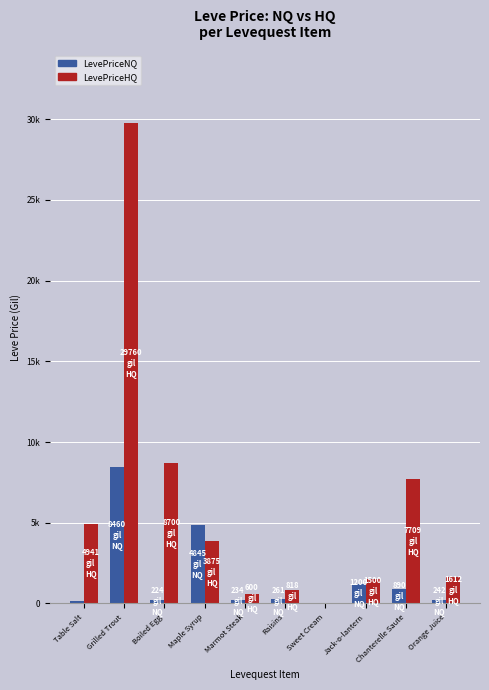

What is the label of the 7th bar from the right?

Maple Syrup